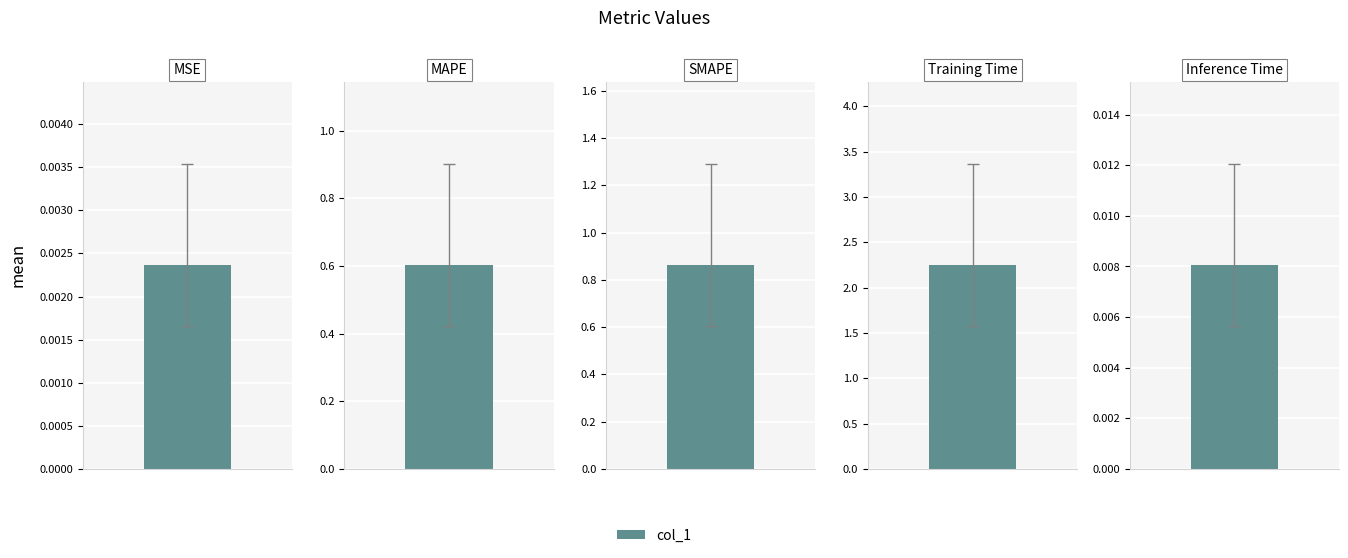

At which category does the chart reach its peak across all series?

Training Time